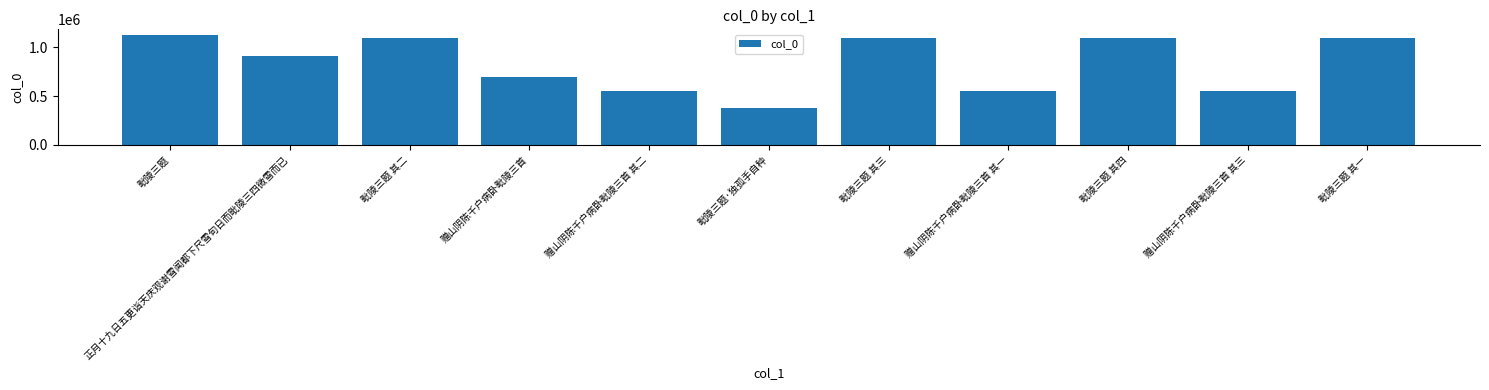

What is the difference between the values at 赠山阴陈千户病卧毗陵三首 and 赠山阴陈千户病卧毗陵三首 其三?

142360